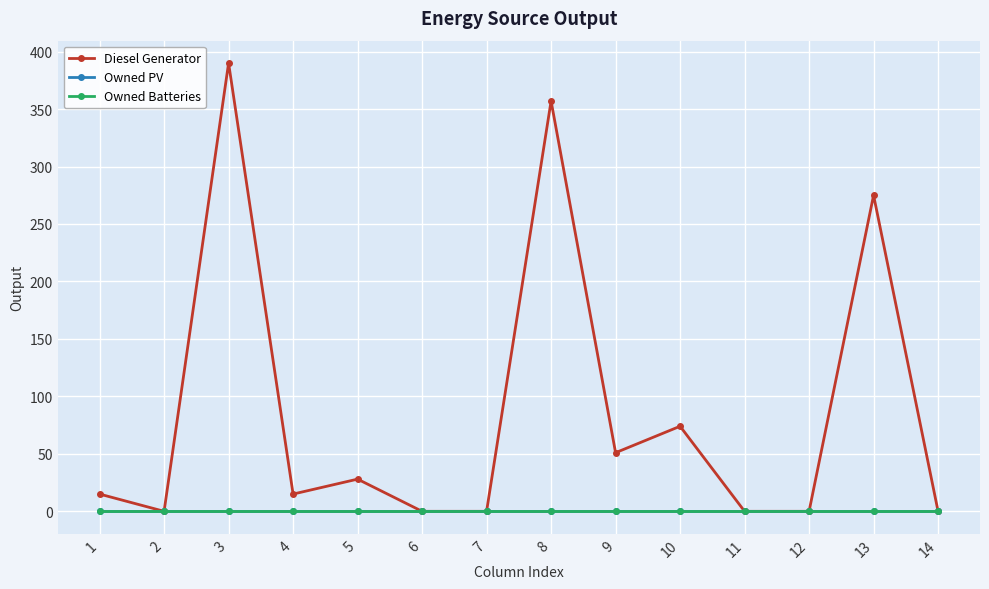

True or false: Owned PV and Owned Batteries intersect in this chart.

False